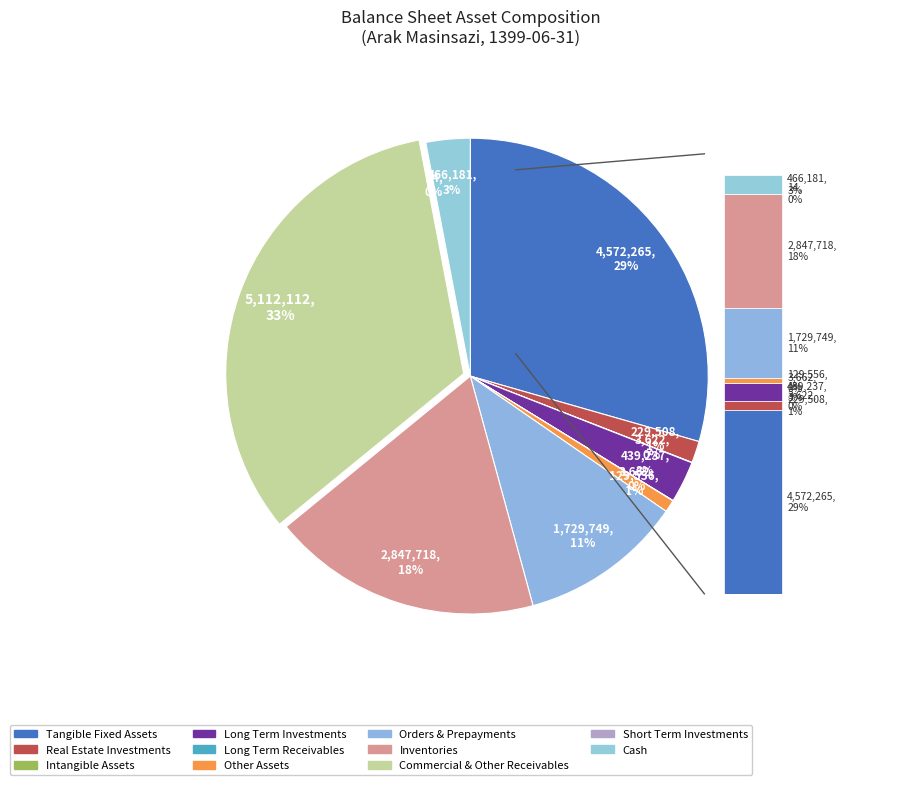

What is the largest slice in the pie chart?

comercial_and_other_receivables